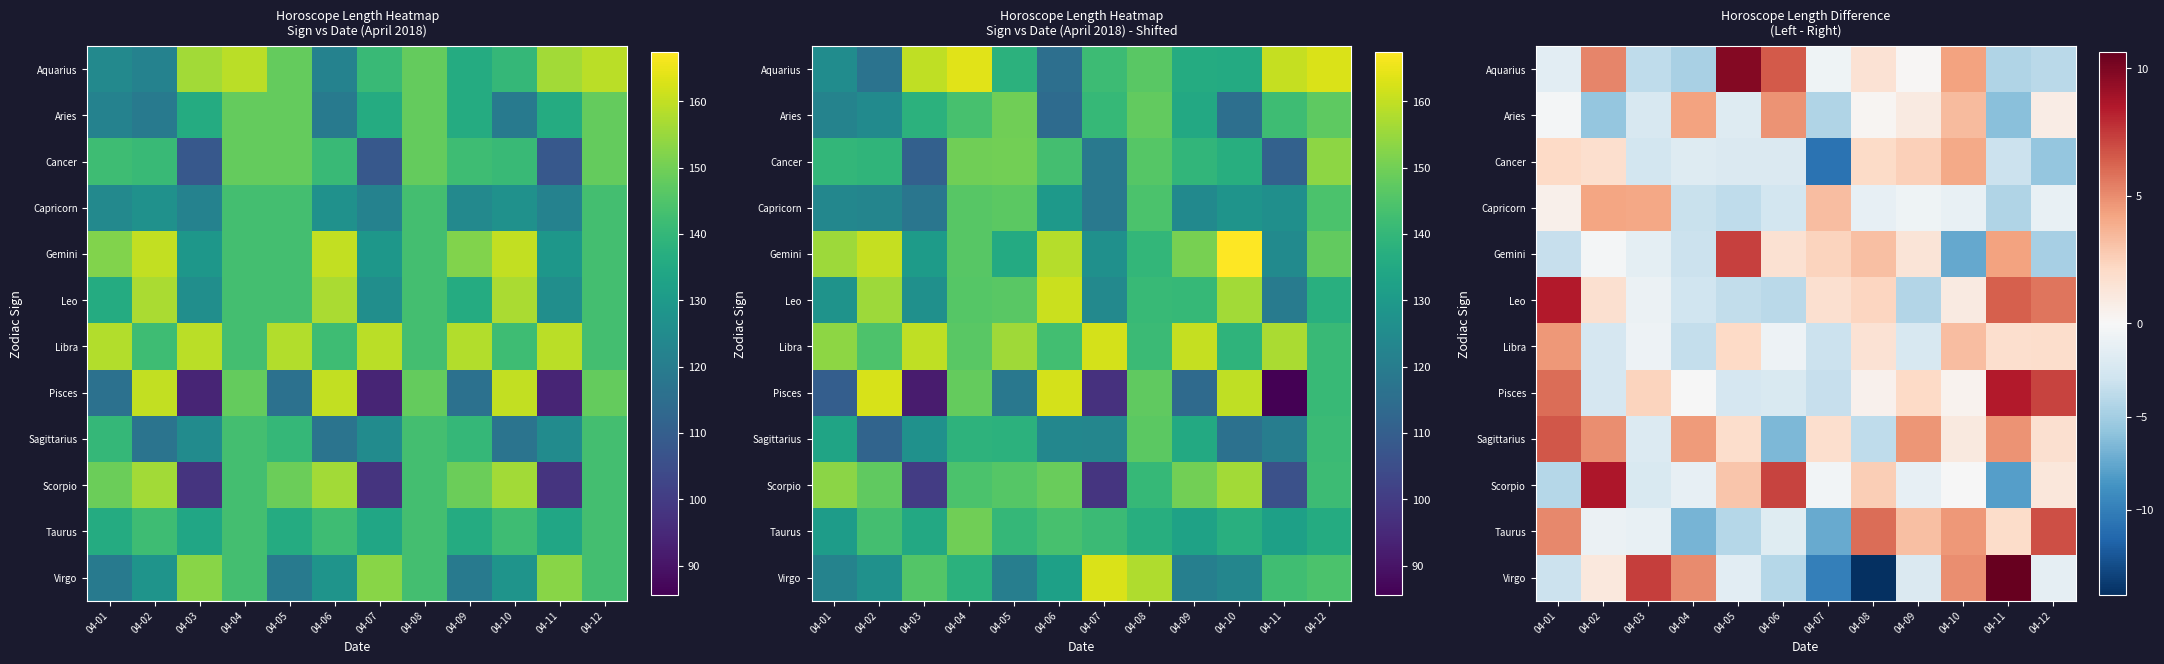

The Aquarius series shows -3.8 at 04-03. True or false?

True